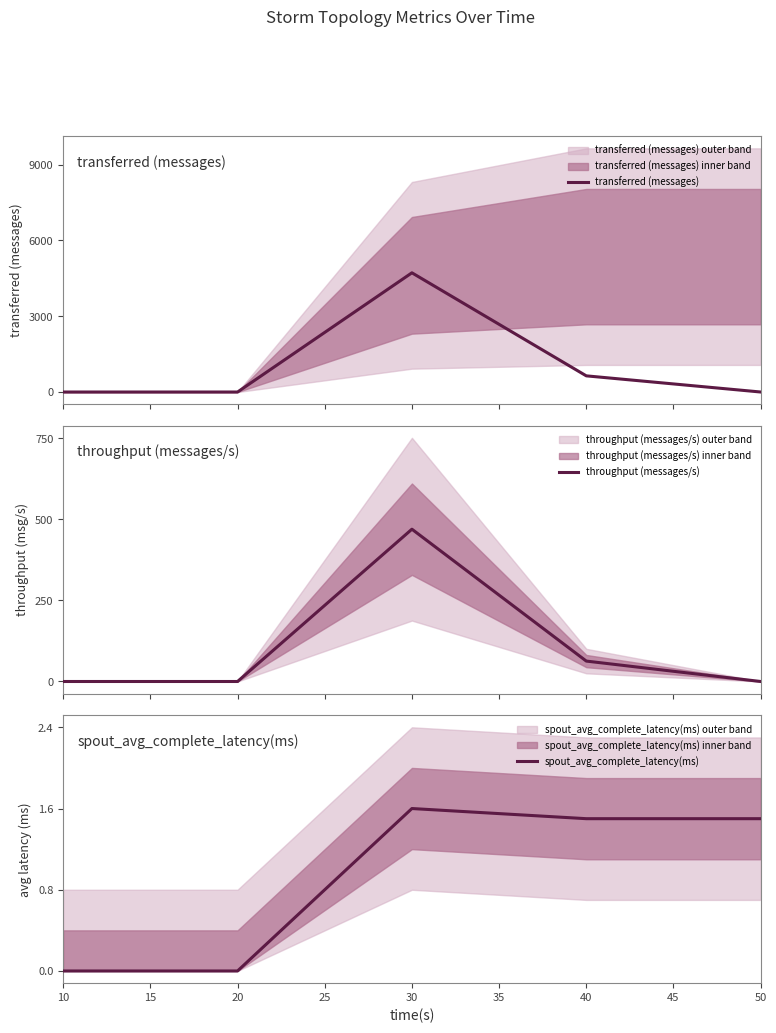

How many data points does each series have?

5